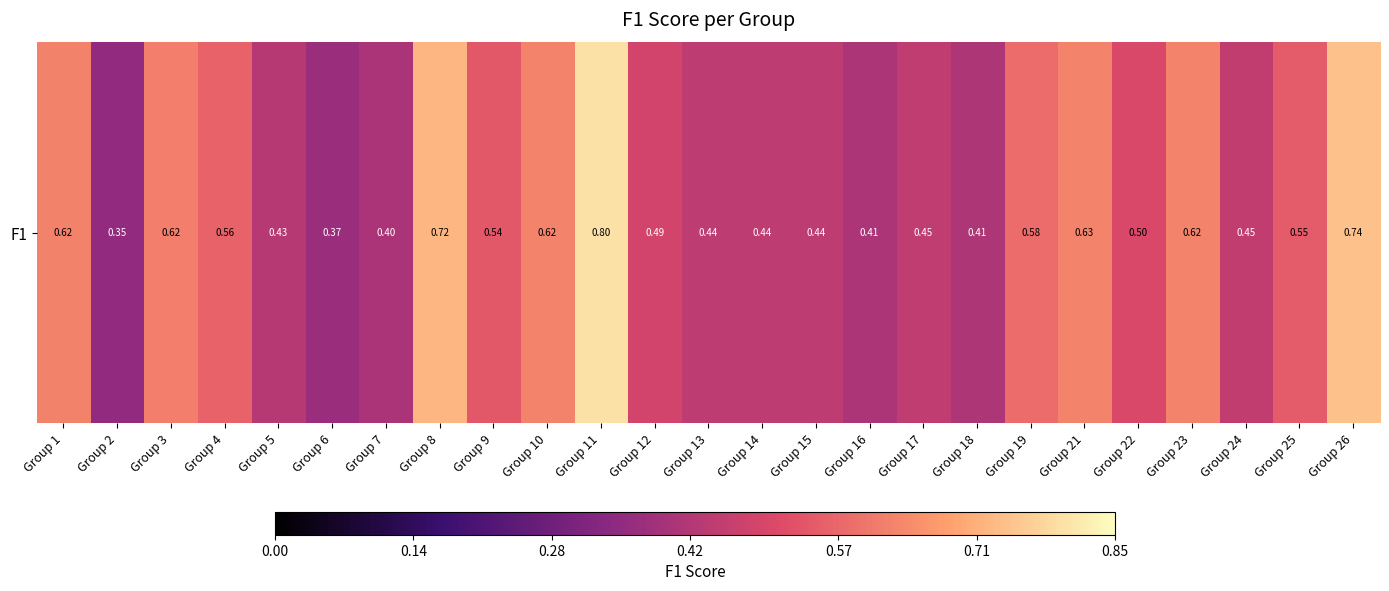

What is the smallest value displayed?

0.4